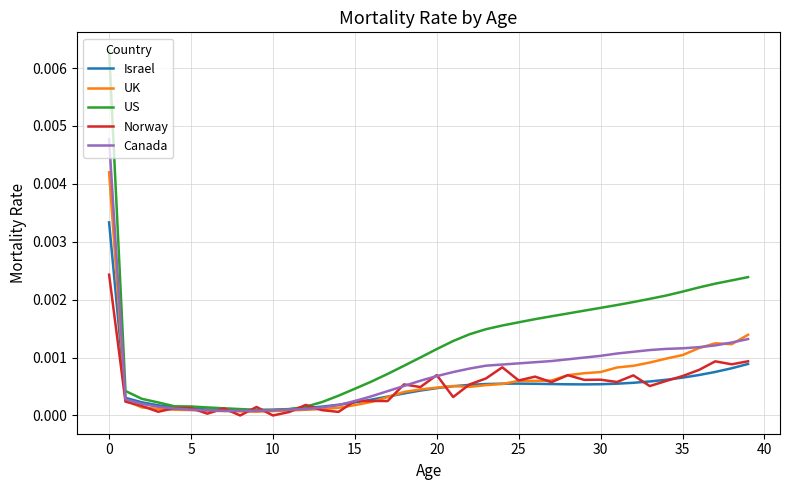

List the series in order of their peak value, lowest first.

Norway, Israel, UK, Canada, US